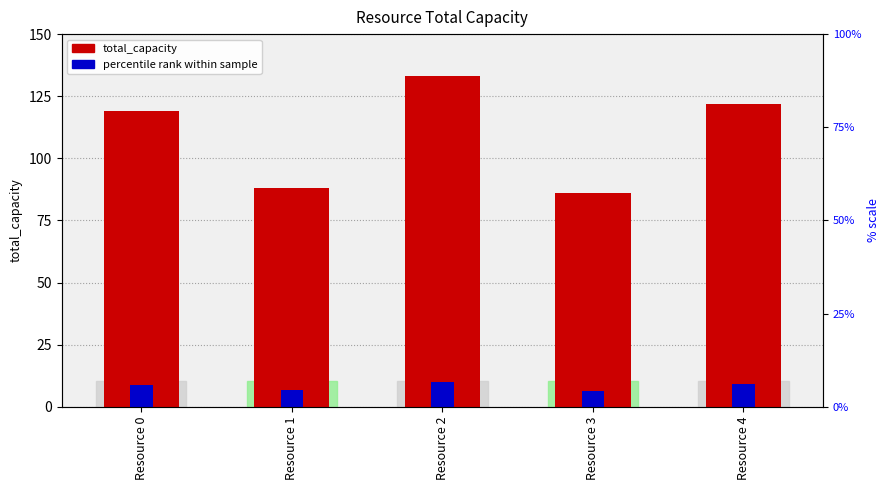

Reading left to right, what are all the values shown in this chart?

total_capacity: Resource 0=119.0	Resource 1=88.0	Resource 2=133.0	Resource 3=86.0	Resource 4=122.0
percentile rank within sample: Resource 0=8.9	Resource 1=6.6	Resource 2=10.0	Resource 3=6.5	Resource 4=9.2